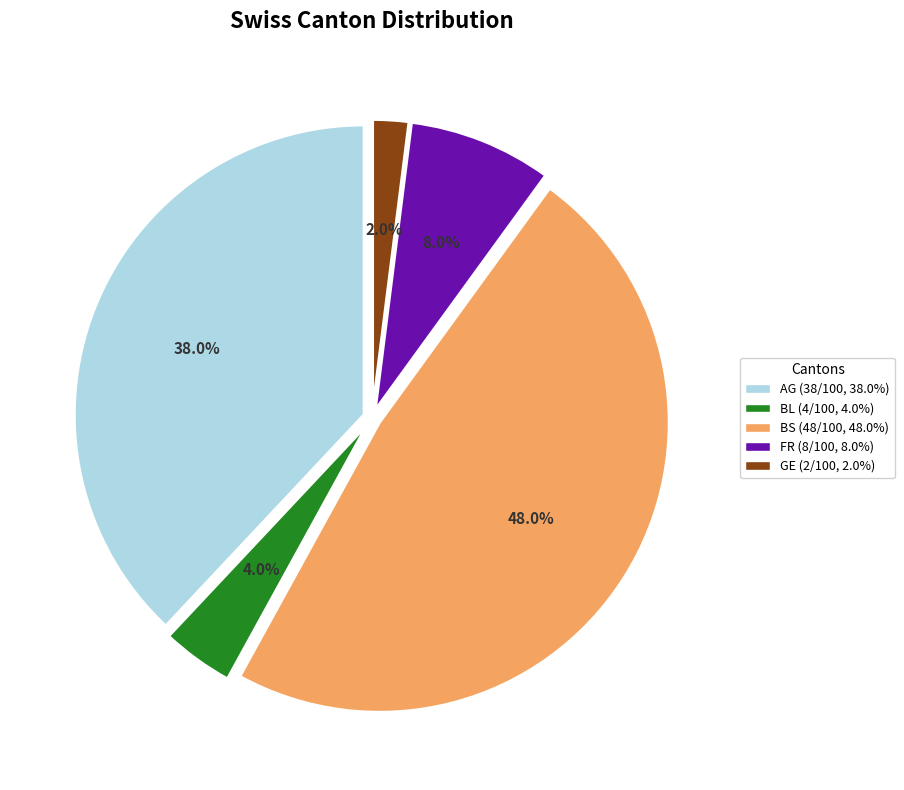

Is it true that BL is 10% of the pie?

False